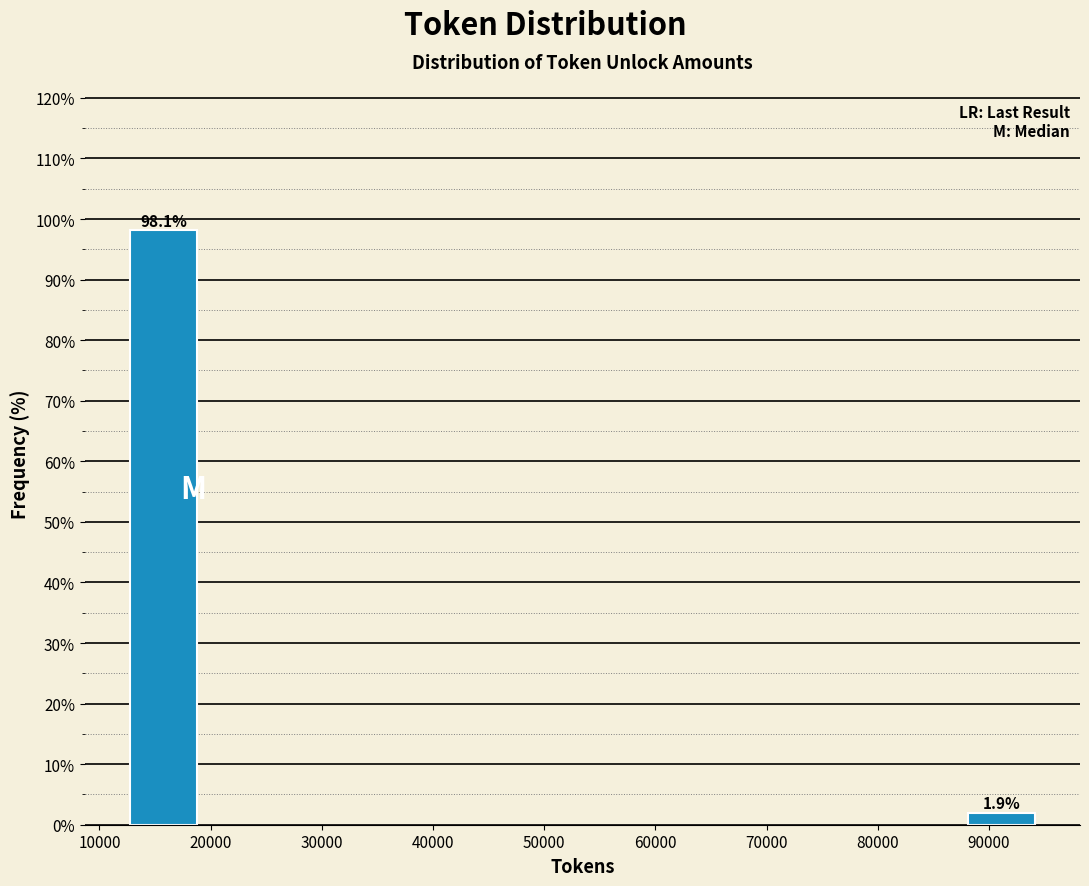

Reading right to left, extract all data points from this chart.

90000=1.9	20000=98.1